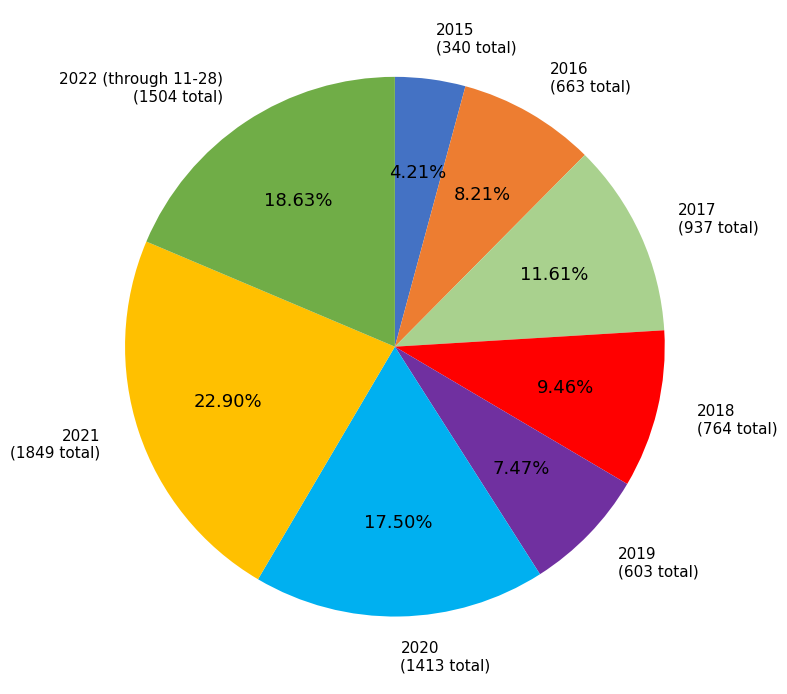

Does any single category account for the majority?

No